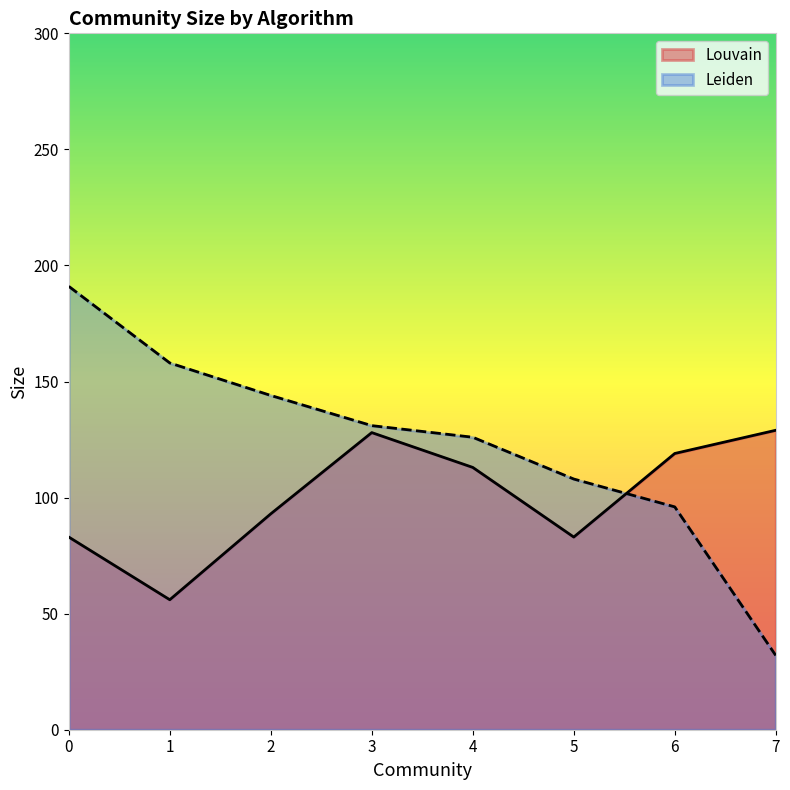

Which has a higher value, 2 or 6?

2